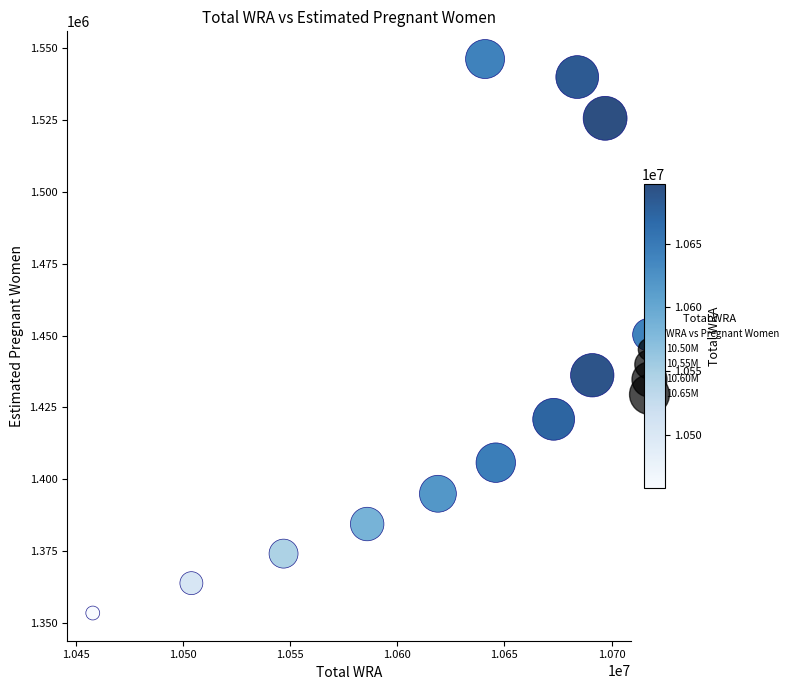

What is the range of X values (max minus min)?

239000.0